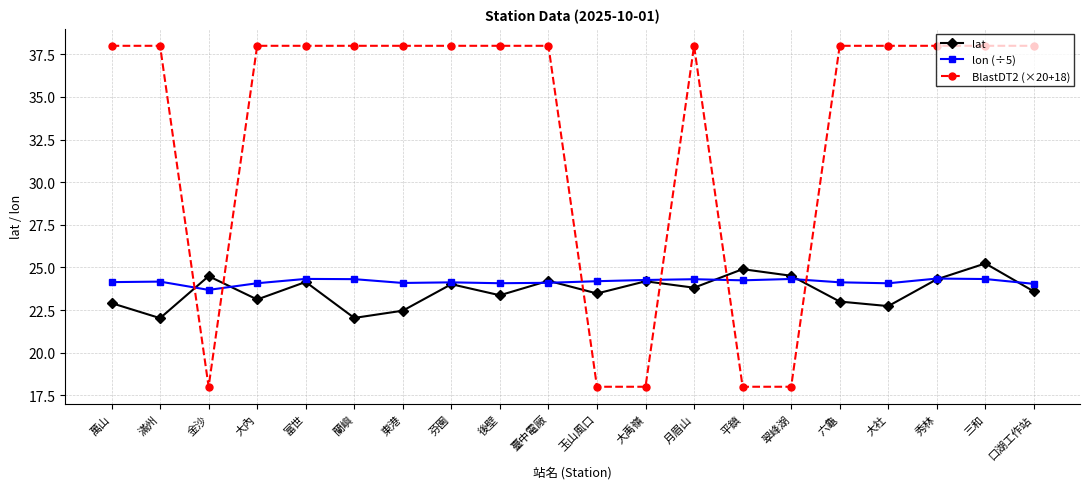

Rank the series by their maximum value, from highest to lowest.

BlastDT2 (×20+18), lat, lon (÷5)